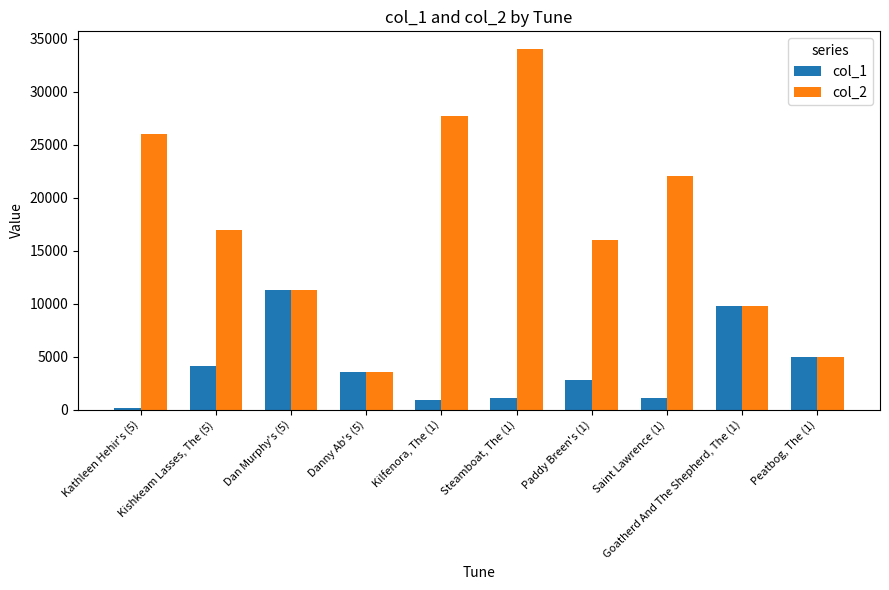

True or false: col_2 has a value of 3485 at Paddy Breen's (1).

False